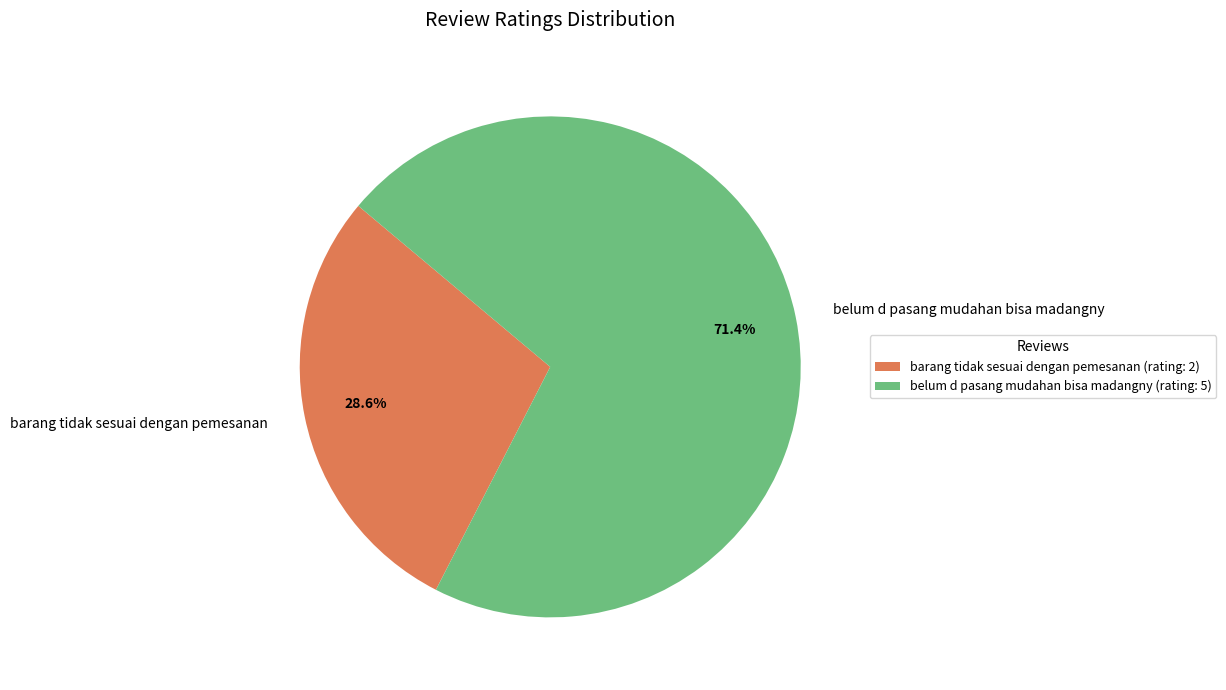

Which slice represents more than half of the pie?

belum d pasang mudahan bisa madangny